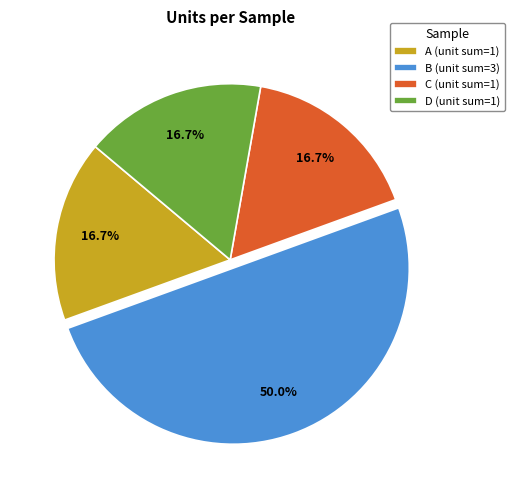

Does C (unit sum=1) represent more than half of the total?

No